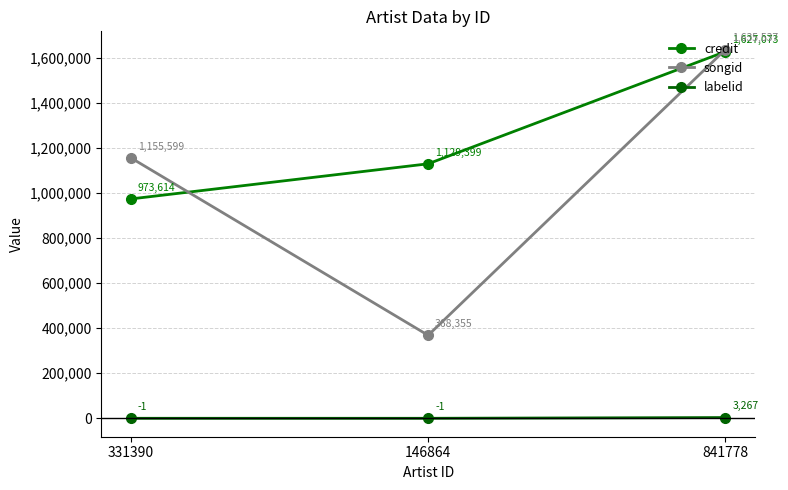

Which series changed the most between 146864 and 841778?

songid